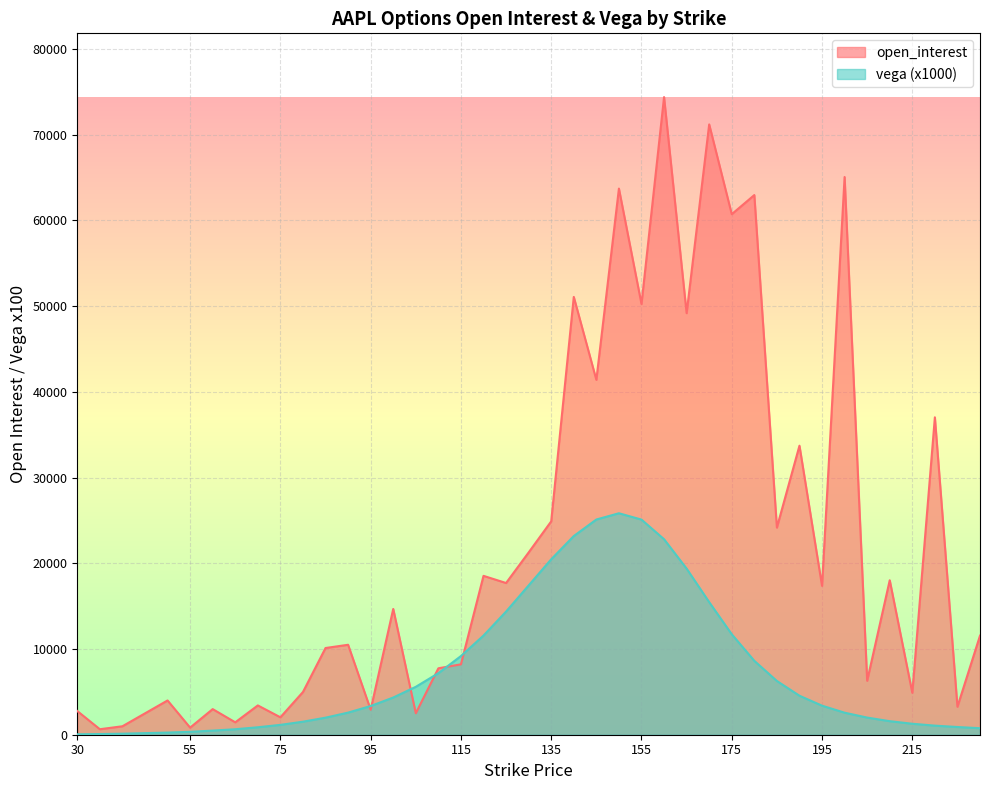

How many lines are shown in the chart?

2